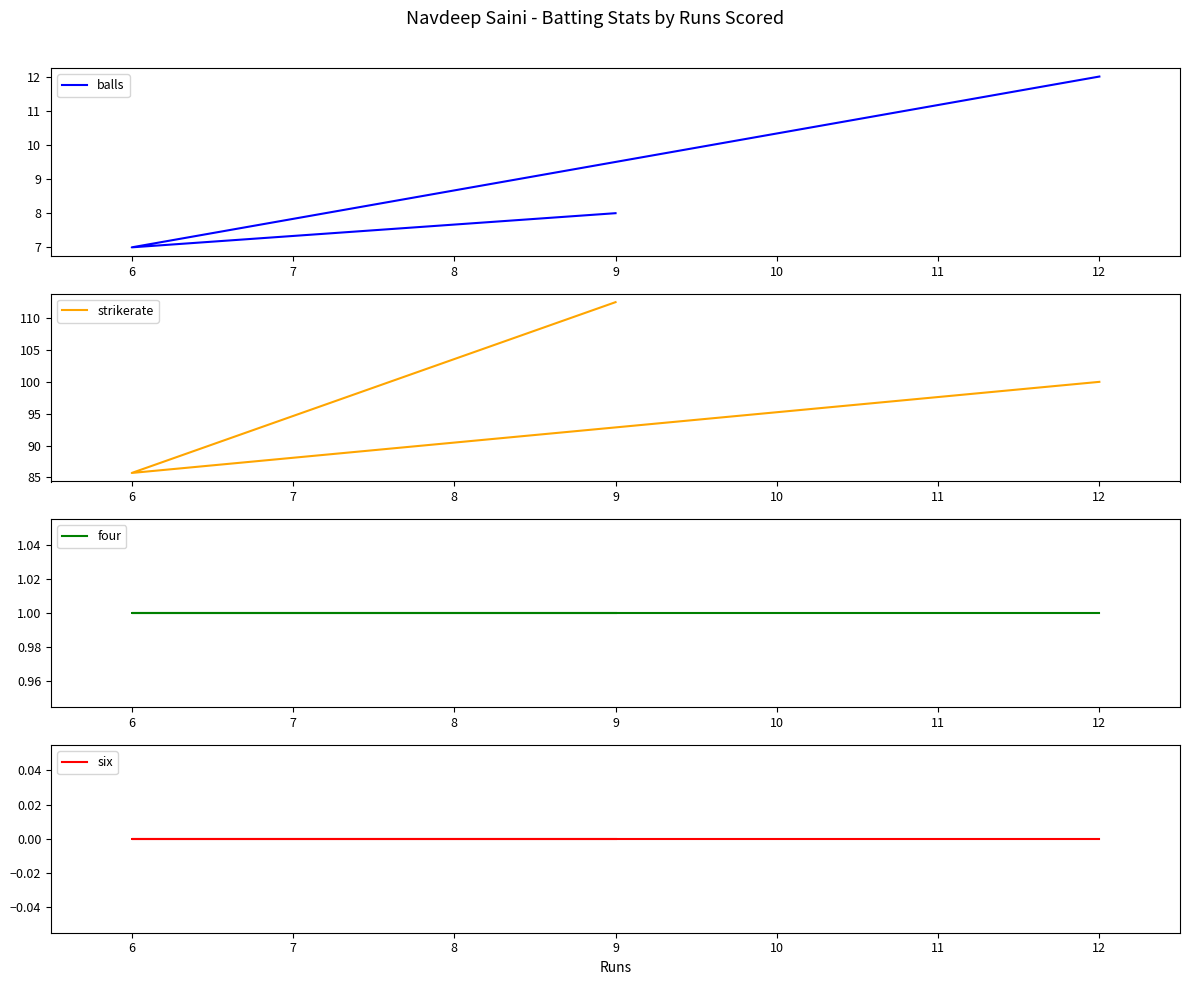

What is the sum of all four values?

3.0